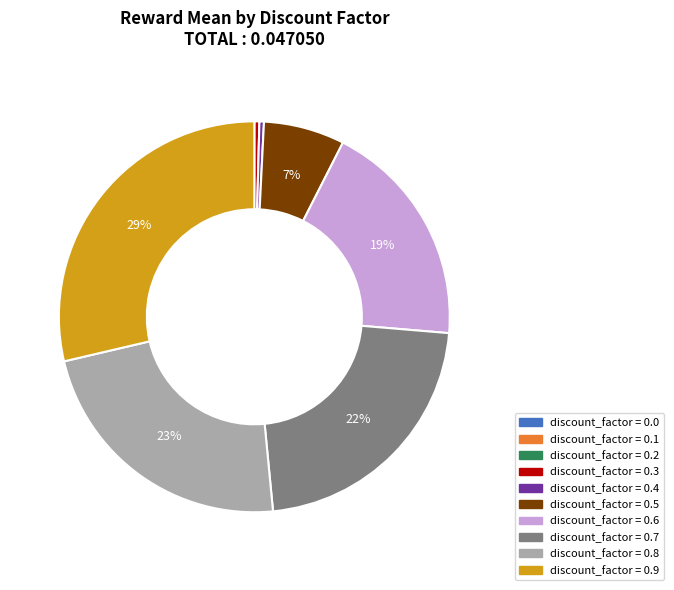

Is there any slice that represents more than half of the pie?

No